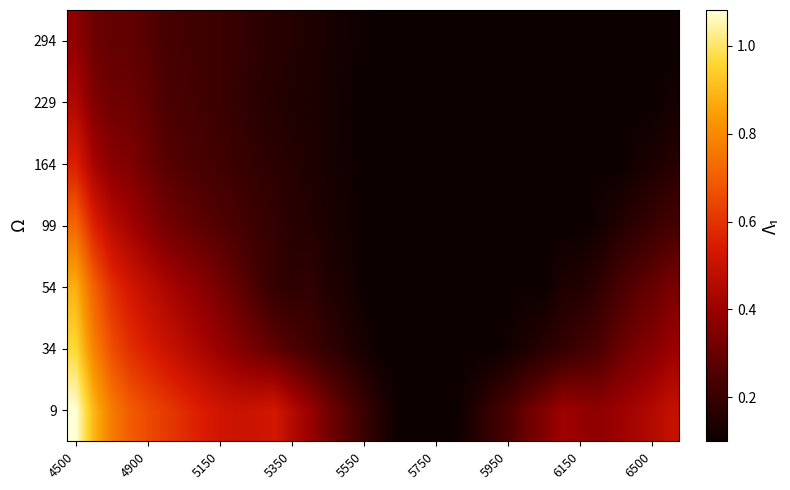

Rank the series by their maximum value, from highest to lowest.

9, 34, 54, 99, 164, 229, 294